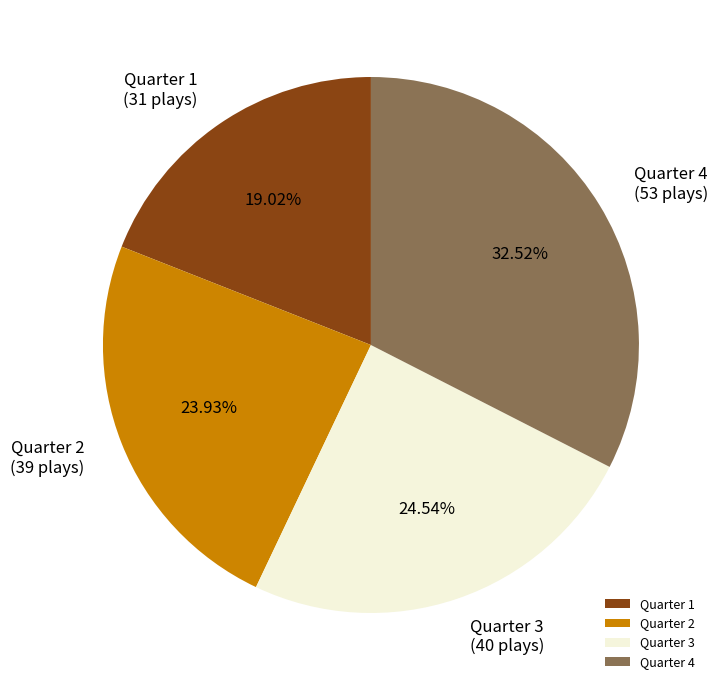

The Quarter 1 slice represents 19% of the pie. True or false?

True